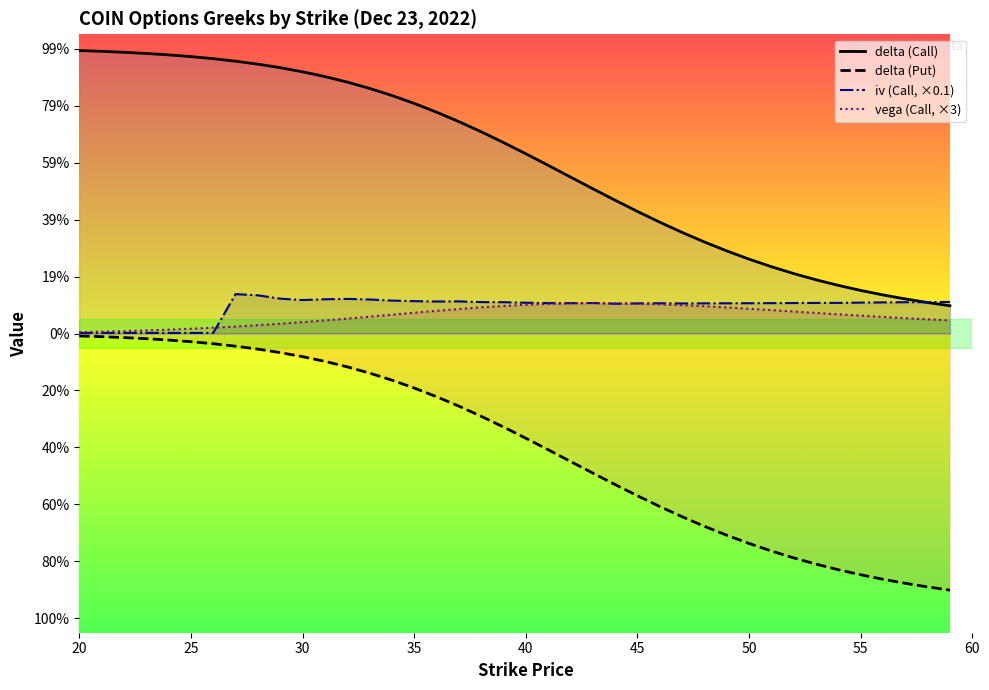

What are all the series names shown in the legend?

delta (Call), delta (Put), iv (Call, ×0.1), vega (Call, ×3)